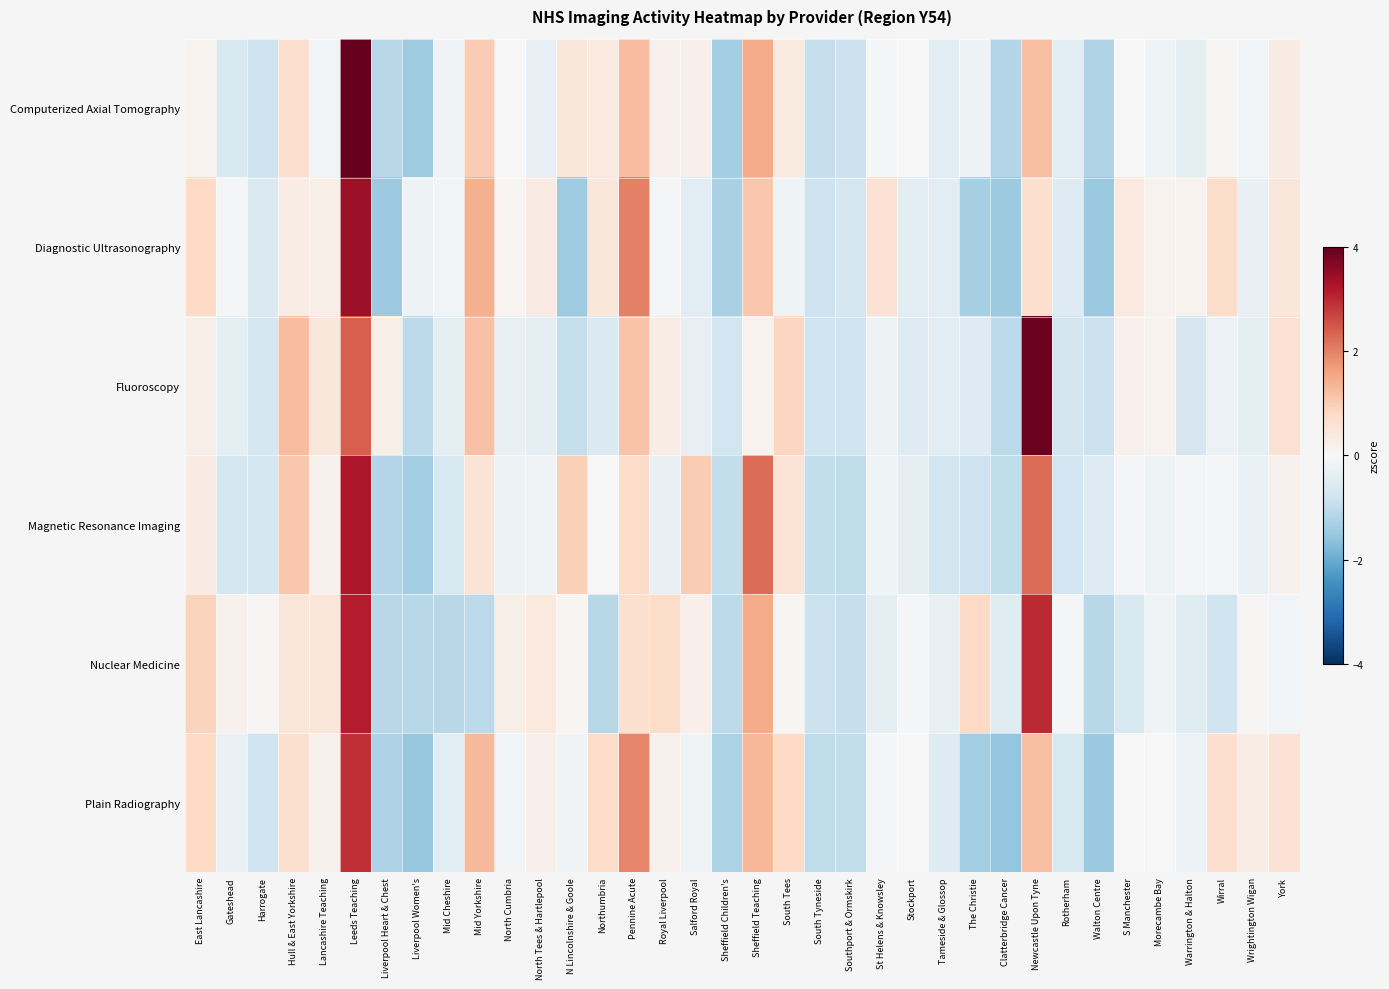

Reading right to left, transcribe all the data shown in this chart.

Computerized Axial Tomography: York=0.3	Wrightington Wigan=-0.1	Wirral=0.0	Warrington & Halton=-0.4	Morecambe Bay=-0.2	S Manchester=0.0	Walton Centre=-1.2	Rotherham=-0.4	Newcastle Upon Tyne=1.2	Clatterbridge Cancer=-1.2	The Christie=-0.2	Tameside & Glossop=-0.5	Stockport=-0.0	St Helens & Knowsley=-0.1	Southport & Ormskirk=-0.9	South Tyneside=-0.9	South Tees=0.4	Sheffield Teaching=1.5	Sheffield Children's=-1.3	Salford Royal=0.2	Royal Liverpool=0.2	Pennine Acute=1.2	Northumbria=0.4	N Lincolnshire & Goole=0.5	North Tees & Hartlepool=-0.3	North Cumbria=-0.0	Mid Yorkshire=1.0	Mid Cheshire=-0.1	Liverpool Women's=-1.4	Liverpool Heart & Chest=-1.1	Leeds Teaching=4.0	Lancashire Teaching=-0.1	Hull & East Yorkshire=0.7	Harrogate=-0.8	Gateshead=-0.6	East Lancashire=0.1
Diagnostic Ultrasonography: York=0.4	Wrightington Wigan=-0.3	Wirral=0.7	Warrington & Halton=0.2	Morecambe Bay=0.1	S Manchester=0.4	Walton Centre=-1.5	Rotherham=-0.5	Newcastle Upon Tyne=0.7	Clatterbridge Cancer=-1.5	The Christie=-1.3	Tameside & Glossop=-0.4	Stockport=-0.4	St Helens & Knowsley=0.6	Southport & Ormskirk=-0.7	South Tyneside=-0.8	South Tees=-0.2	Sheffield Teaching=1.1	Sheffield Children's=-1.3	Salford Royal=-0.4	Royal Liverpool=-0.1	Pennine Acute=2.0	Northumbria=0.5	N Lincolnshire & Goole=-1.4	North Tees & Hartlepool=0.3	North Cumbria=0.1	Mid Yorkshire=1.4	Mid Cheshire=-0.1	Liverpool Women's=-0.2	Liverpool Heart & Chest=-1.5	Leeds Teaching=3.4	Lancashire Teaching=0.2	Hull & East Yorkshire=0.3	Harrogate=-0.6	Gateshead=-0.0	East Lancashire=0.8
Fluoroscopy: York=0.6	Wrightington Wigan=-0.4	Wirral=-0.2	Warrington & Halton=-0.7	Morecambe Bay=0.1	S Manchester=0.2	Walton Centre=-0.9	Rotherham=-0.7	Newcastle Upon Tyne=3.9	Clatterbridge Cancer=-1.0	The Christie=-0.5	Tameside & Glossop=-0.4	Stockport=-0.5	St Helens & Knowsley=-0.2	Southport & Ormskirk=-0.8	South Tyneside=-0.8	South Tees=0.8	Sheffield Teaching=0.1	Sheffield Children's=-0.8	Salford Royal=-0.3	Royal Liverpool=0.3	Pennine Acute=1.2	Northumbria=-0.6	N Lincolnshire & Goole=-1.0	North Tees & Hartlepool=-0.4	North Cumbria=-0.3	Mid Yorkshire=1.2	Mid Cheshire=-0.4	Liverpool Women's=-1.0	Liverpool Heart & Chest=0.2	Leeds Teaching=2.4	Lancashire Teaching=0.5	Hull & East Yorkshire=1.2	Harrogate=-0.7	Gateshead=-0.4	East Lancashire=0.2
Magnetic Resonance Imaging: York=0.2	Wrightington Wigan=-0.3	Wirral=-0.1	Warrington & Halton=-0.0	Morecambe Bay=-0.2	S Manchester=-0.1	Walton Centre=-0.5	Rotherham=-0.8	Newcastle Upon Tyne=2.2	Clatterbridge Cancer=-1.0	The Christie=-0.8	Tameside & Glossop=-0.7	Stockport=-0.4	St Helens & Knowsley=-0.2	Southport & Ormskirk=-1.0	South Tyneside=-1.0	South Tees=0.5	Sheffield Teaching=2.2	Sheffield Children's=-1.0	Salford Royal=1.0	Royal Liverpool=-0.3	Pennine Acute=0.7	Northumbria=0.0	N Lincolnshire & Goole=1.0	North Tees & Hartlepool=-0.1	North Cumbria=-0.2	Mid Yorkshire=0.5	Mid Cheshire=-0.7	Liverpool Women's=-1.3	Liverpool Heart & Chest=-1.2	Leeds Teaching=3.2	Lancashire Teaching=0.2	Hull & East Yorkshire=1.1	Harrogate=-0.7	Gateshead=-0.7	East Lancashire=0.3
Nuclear Medicine: York=-0.1	Wrightington Wigan=0.1	Wirral=-0.8	Warrington & Halton=-0.5	Morecambe Bay=-0.1	S Manchester=-0.6	Walton Centre=-1.1	Rotherham=-0.1	Newcastle Upon Tyne=3.0	Clatterbridge Cancer=-0.5	The Christie=0.8	Tameside & Glossop=-0.3	Stockport=-0.1	St Helens & Knowsley=-0.4	Southport & Ormskirk=-0.9	South Tyneside=-0.9	South Tees=0.1	Sheffield Teaching=1.5	Sheffield Children's=-1.0	Salford Royal=0.2	Royal Liverpool=0.7	Pennine Acute=0.6	Northumbria=-1.1	N Lincolnshire & Goole=0.1	North Tees & Hartlepool=0.4	North Cumbria=0.2	Mid Yorkshire=-1.0	Mid Cheshire=-1.1	Liverpool Women's=-1.1	Liverpool Heart & Chest=-1.1	Leeds Teaching=3.1	Lancashire Teaching=0.5	Hull & East Yorkshire=0.5	Harrogate=0.0	Gateshead=0.2	East Lancashire=0.9
Plain Radiography: York=0.6	Wrightington Wigan=0.3	Wirral=0.7	Warrington & Halton=-0.2	Morecambe Bay=0.0	S Manchester=0.0	Walton Centre=-1.5	Rotherham=-0.6	Newcastle Upon Tyne=1.2	Clatterbridge Cancer=-1.5	The Christie=-1.4	Tameside & Glossop=-0.5	Stockport=-0.0	St Helens & Knowsley=-0.1	Southport & Ormskirk=-1.0	South Tyneside=-1.0	South Tees=0.8	Sheffield Teaching=1.3	Sheffield Children's=-1.3	Salford Royal=-0.1	Royal Liverpool=0.2	Pennine Acute=2.0	Northumbria=0.7	N Lincolnshire & Goole=-0.1	North Tees & Hartlepool=0.2	North Cumbria=-0.1	Mid Yorkshire=1.3	Mid Cheshire=-0.4	Liverpool Women's=-1.5	Liverpool Heart & Chest=-1.2	Leeds Teaching=2.9	Lancashire Teaching=0.2	Hull & East Yorkshire=0.6	Harrogate=-0.8	Gateshead=-0.3	East Lancashire=0.8